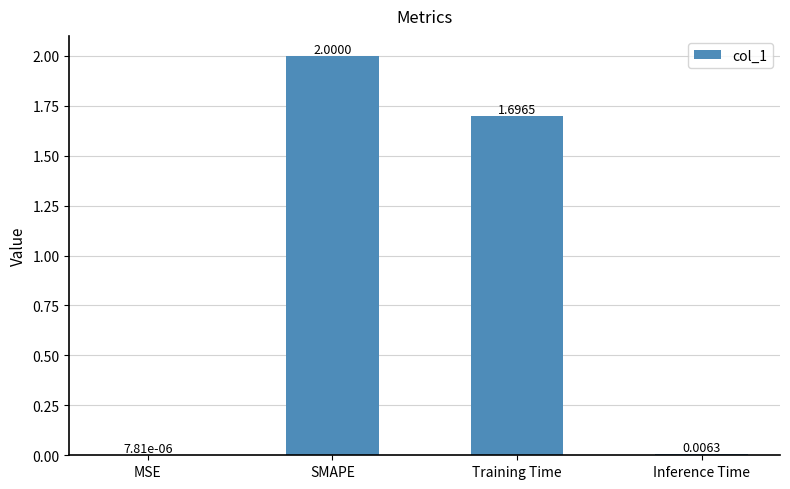

Where is the data nearest to the value 1?

Training Time